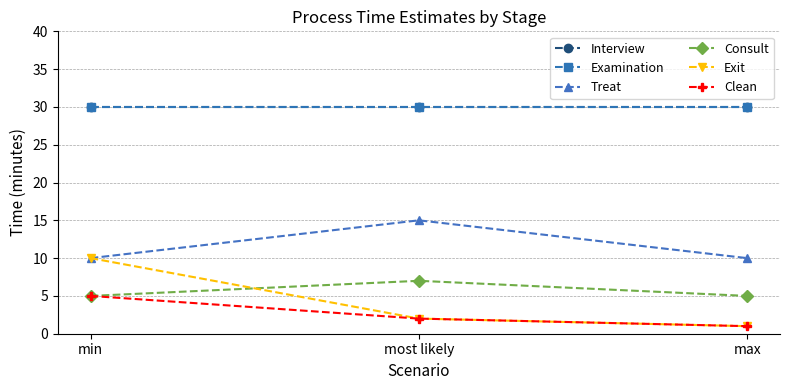

Is this an area chart (filled region under the line)?

No